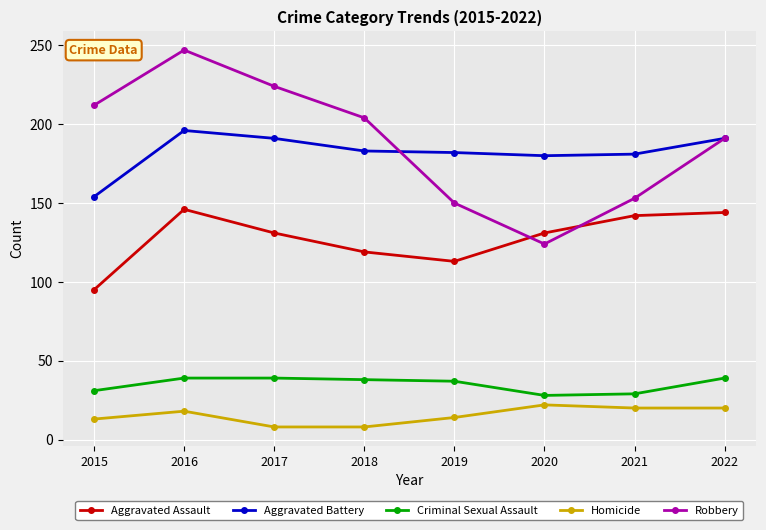

Where does the Aggravated Battery series first go above 183?

2016